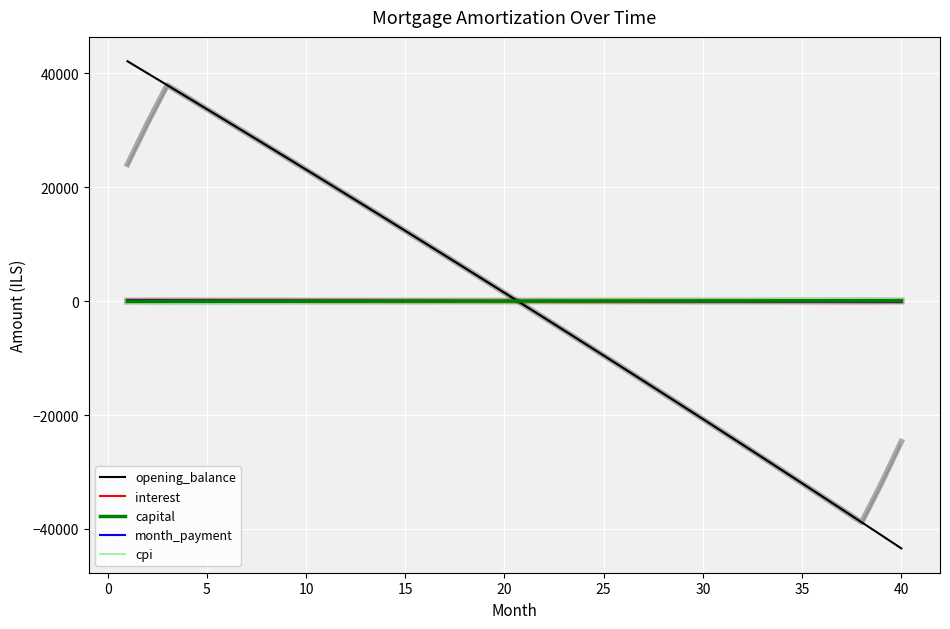

Which series has the widest spread of values?

opening_balance